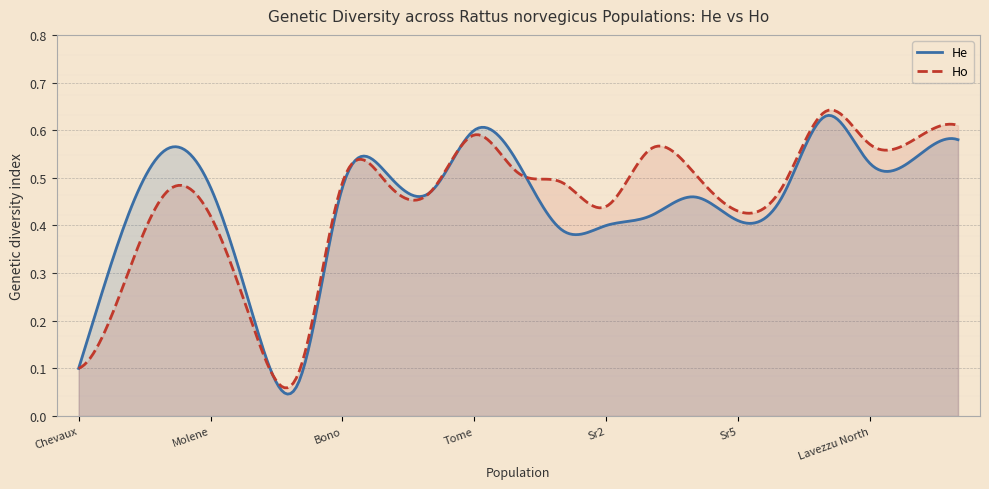

Which series has the largest range (max minus min)?

He